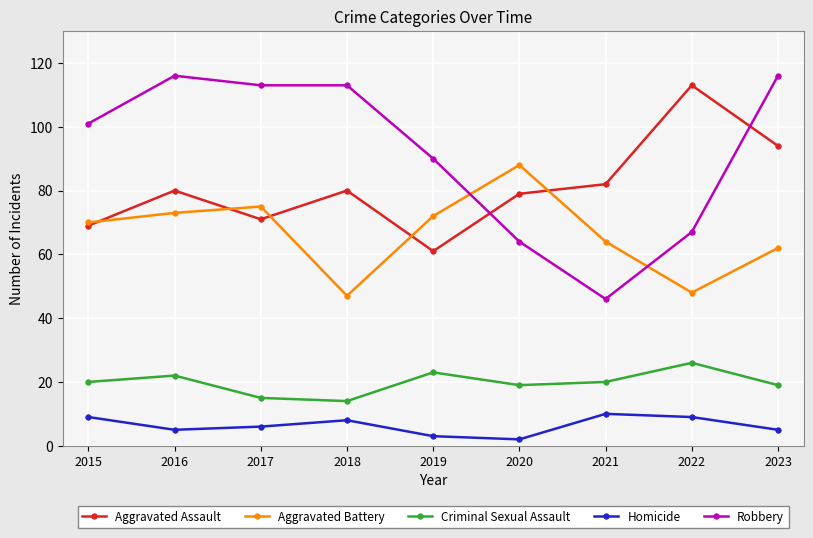

True or false: Aggravated Battery and Criminal Sexual Assault intersect in this chart.

False